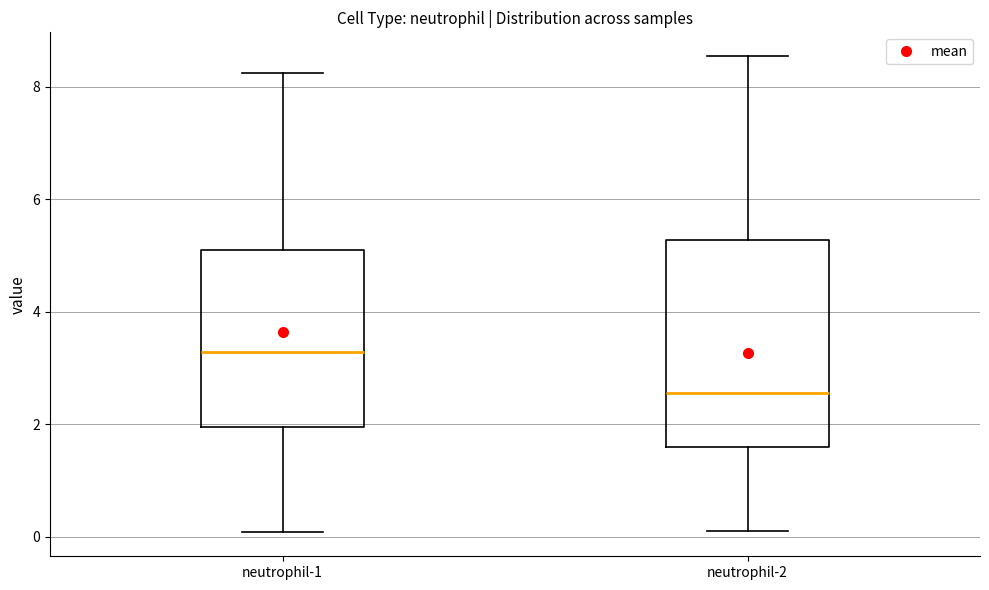

Where does the median line of the box for neutrophil-2 sit on the y-axis? The values are not printed on the chart, so give them approximately, as read against the axis.

2.6